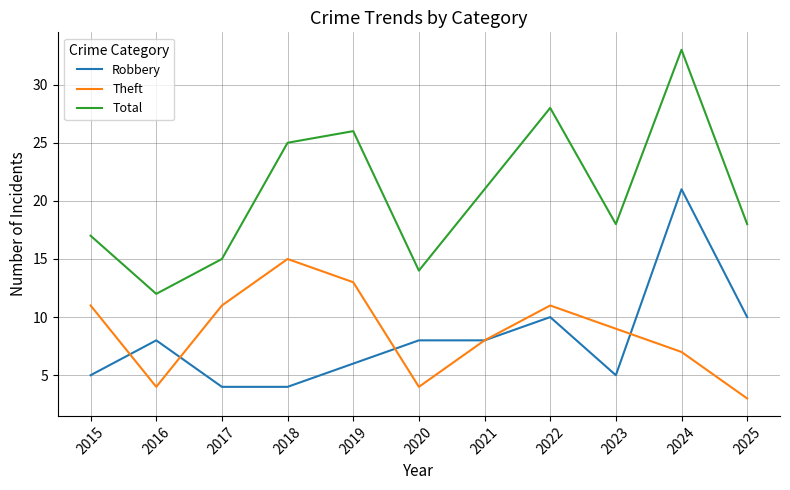

Reading left to right, transcribe all the data shown in this chart.

Robbery: 5	8	4	4	6	8	8	10	5	21	10
Theft: 11	4	11	15	13	4	8	11	9	7	3
Total: 17	12	15	25	26	14	21	28	18	33	18